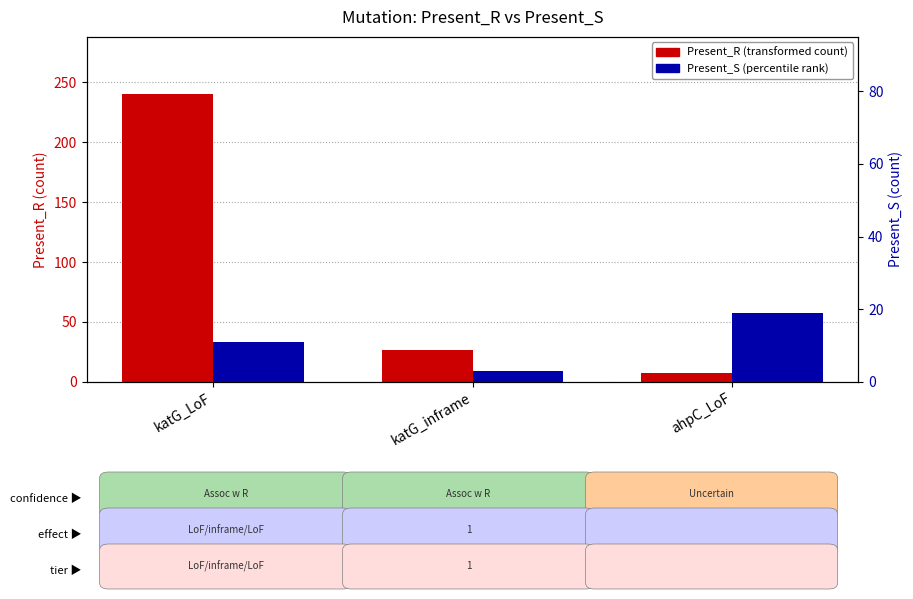

True or false: Present_R has a value of 240 at katG_LoF.

True